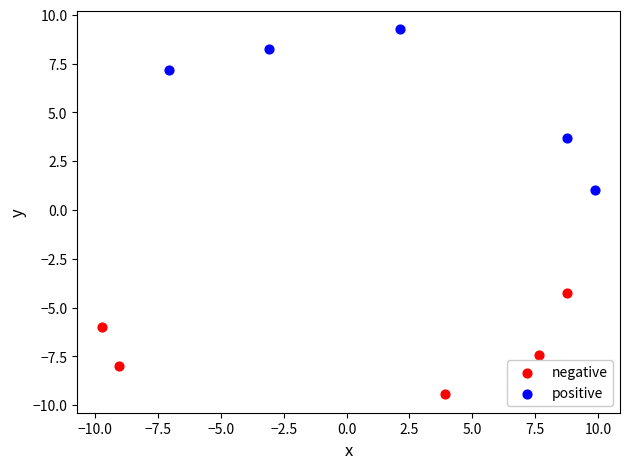

Which series reaches the minimum Y coordinate?

negative